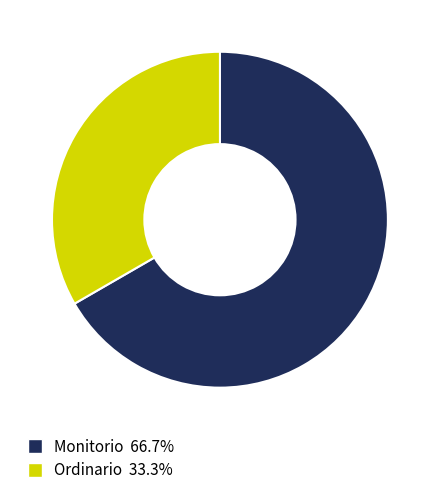

Which slice is the smallest?

Ordinario